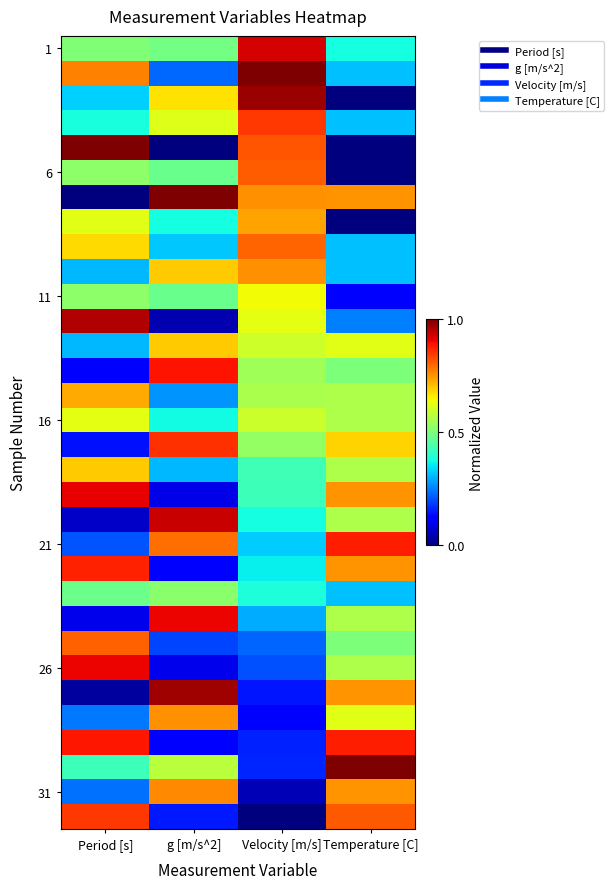

Which label corresponds to the largest value in the chart?

Velocity [m/s]